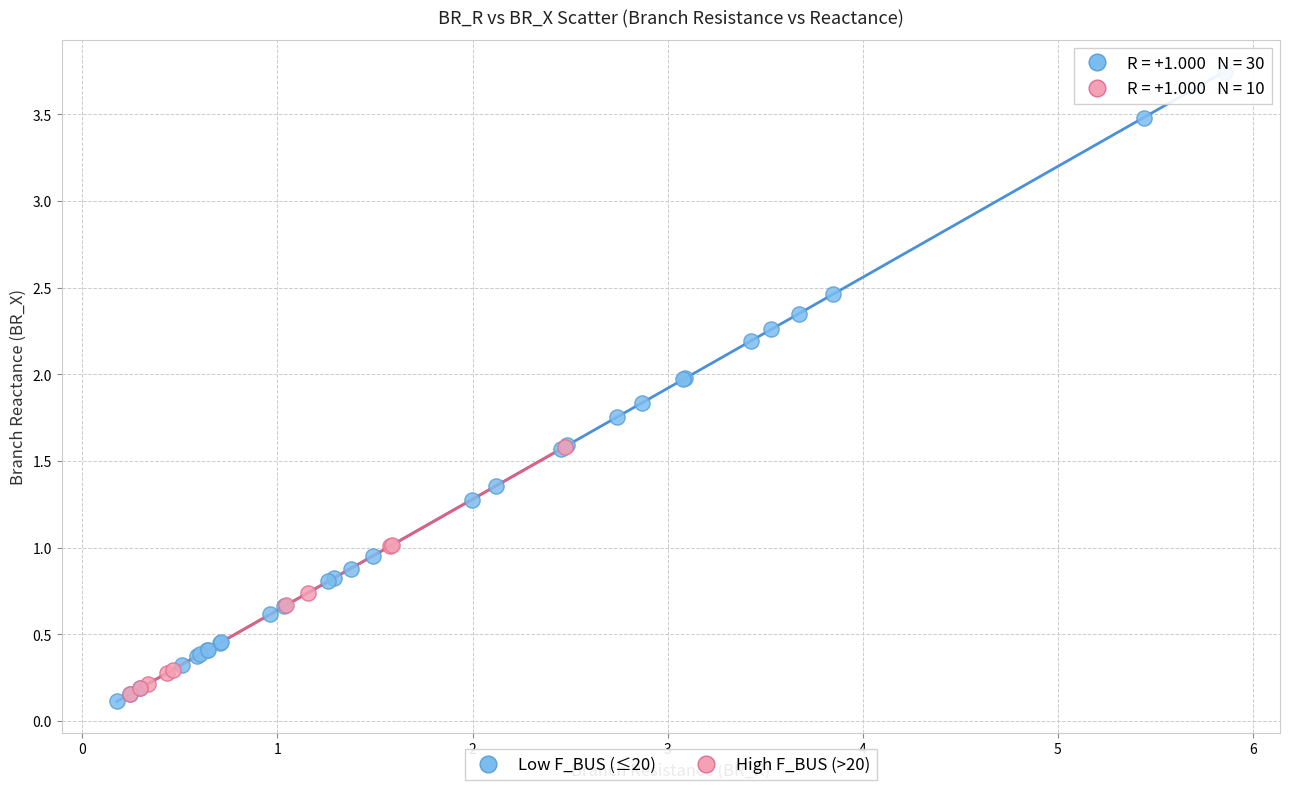

Which series contains the highest Y value?

Low F_BUS (≤20)